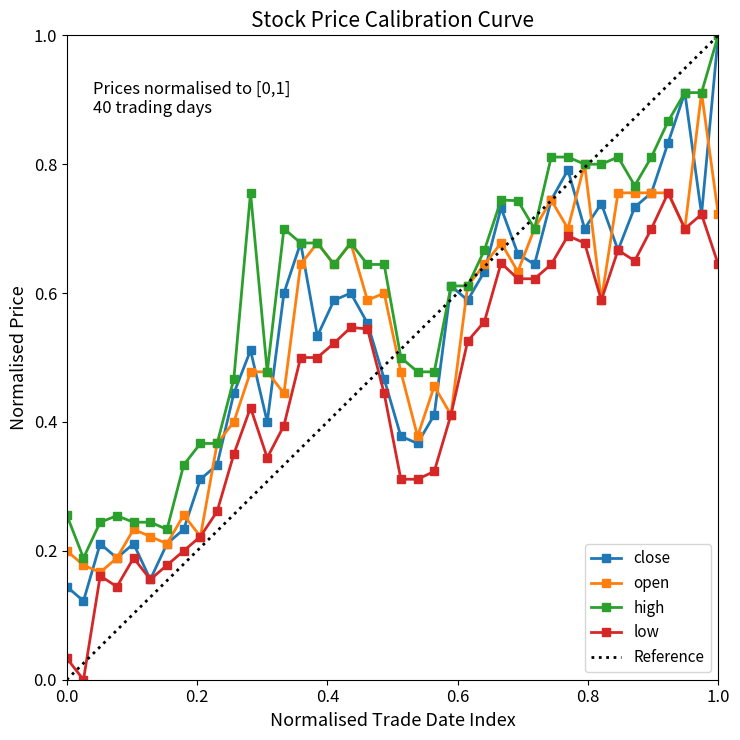

Reading left to right, what are all the values shown in this chart?

close: 0.1	0.1	0.2	0.2	0.2	0.2	0.2	0.2	0.3	0.3	0.4	0.5	0.4	0.6	0.7	0.5	0.6	0.6	0.6	0.5	0.4	0.4	0.4	0.6	0.6	0.6	0.7	0.7	0.6	0.7	0.8	0.7	0.7	0.7	0.7	0.8	0.8	0.9	0.7	1.0
open: 0.2	0.2	0.2	0.2	0.2	0.2	0.2	0.3	0.2	0.4	0.4	0.5	0.5	0.4	0.6	0.7	0.6	0.7	0.6	0.6	0.5	0.4	0.5	0.4	0.6	0.6	0.7	0.6	0.7	0.7	0.7	0.8	0.6	0.8	0.8	0.8	0.8	0.7	0.9	0.7
high: 0.3	0.2	0.2	0.3	0.2	0.2	0.2	0.3	0.4	0.4	0.5	0.8	0.5	0.7	0.7	0.7	0.6	0.7	0.6	0.6	0.5	0.5	0.5	0.6	0.6	0.7	0.7	0.7	0.7	0.8	0.8	0.8	0.8	0.8	0.8	0.8	0.9	0.9	0.9	1.0
low: 0.0	0.0	0.2	0.1	0.2	0.2	0.2	0.2	0.2	0.3	0.4	0.4	0.3	0.4	0.5	0.5	0.5	0.5	0.5	0.4	0.3	0.3	0.3	0.4	0.5	0.6	0.6	0.6	0.6	0.6	0.7	0.7	0.6	0.7	0.7	0.7	0.8	0.7	0.7	0.6